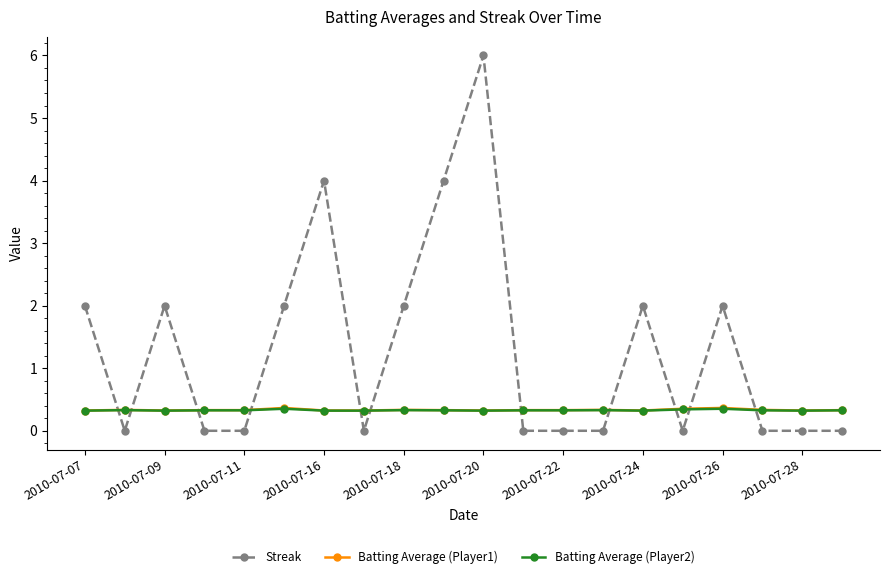

What is the value of the Batting Average (Player2) point at the 5th from the left?

0.3